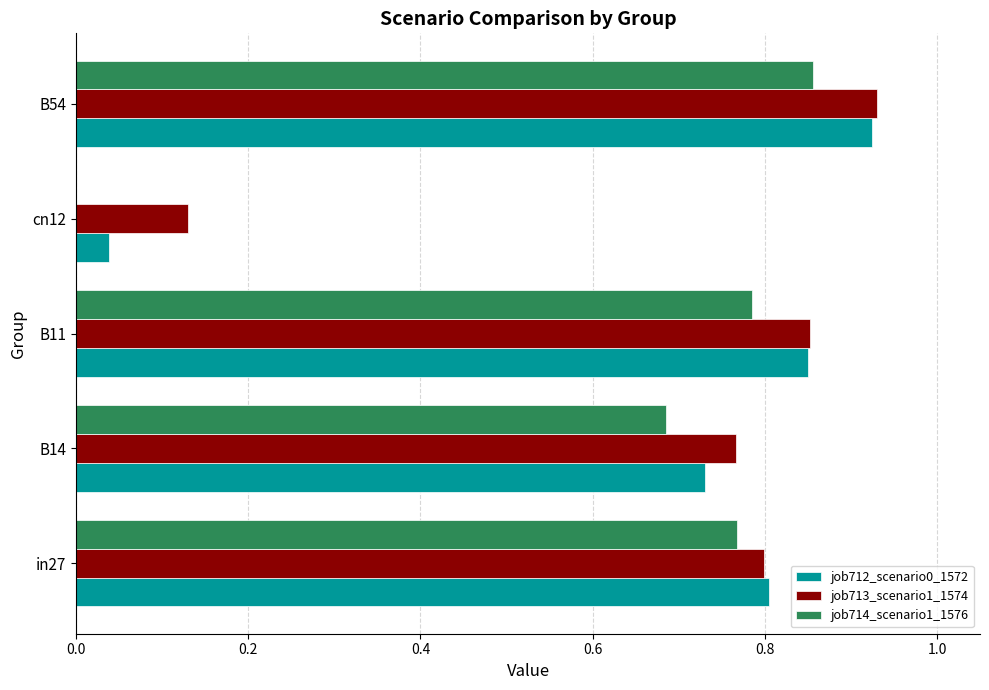

What is the sum of all job712_scenario0_1572 values?

3.3